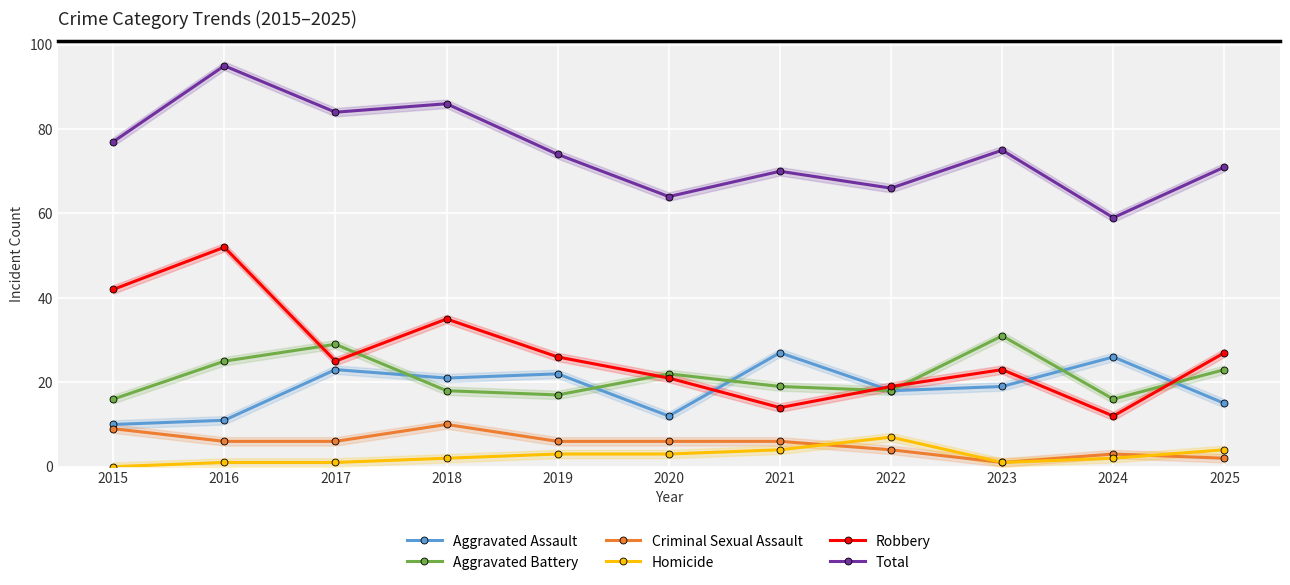

Which series has the largest total across all categories?

Total